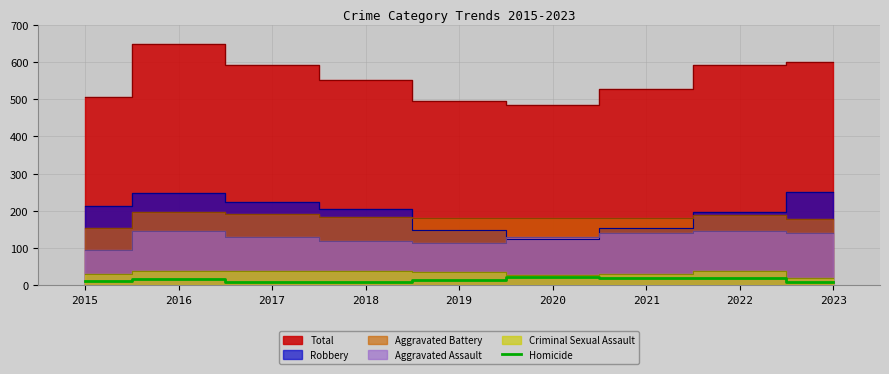

Which has a higher value, 2017 or 2021?

2021